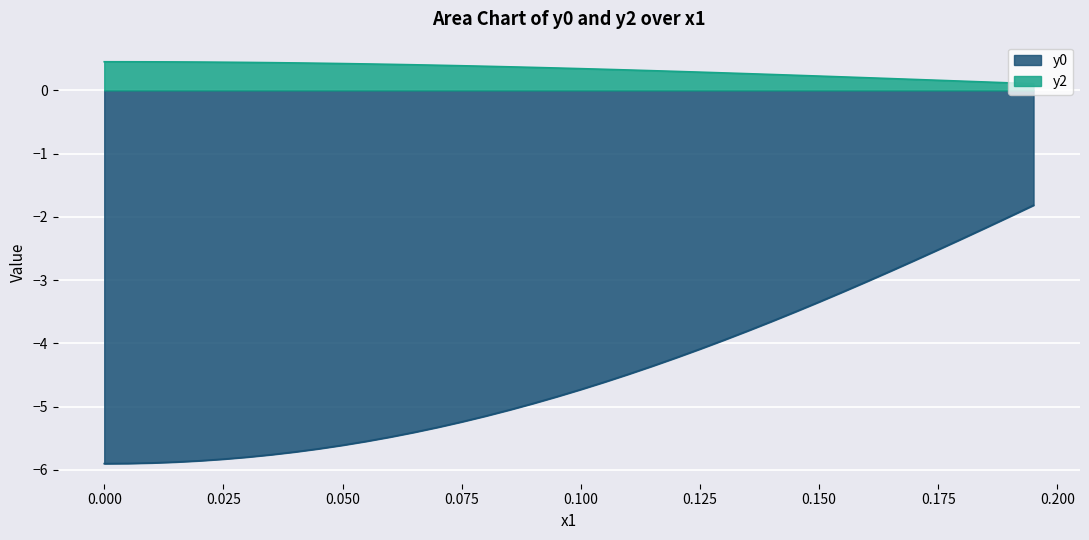

What is the total value across all series at 0.050?

-5.2